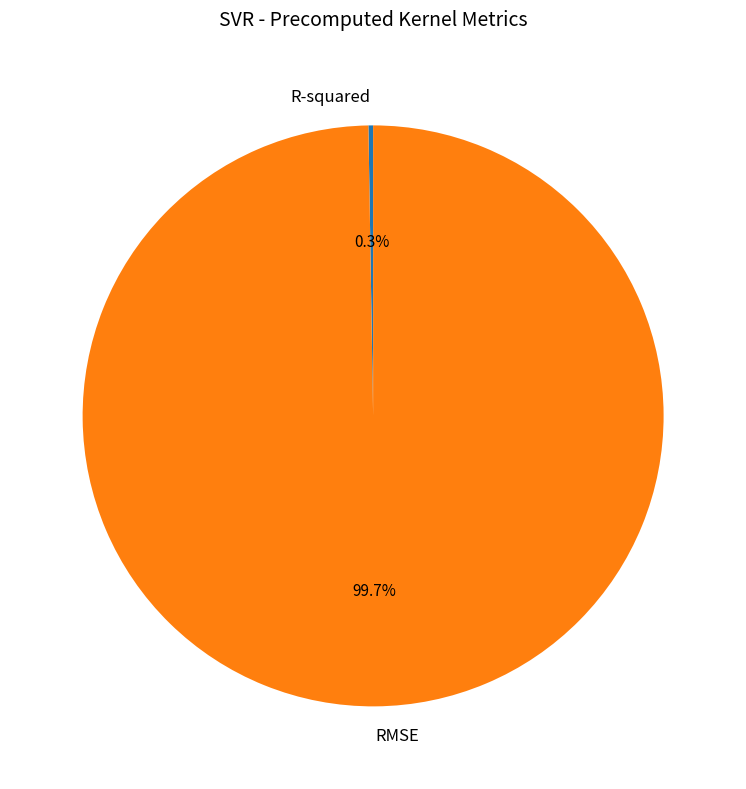

Does RMSE account for over 50% of the chart?

Yes